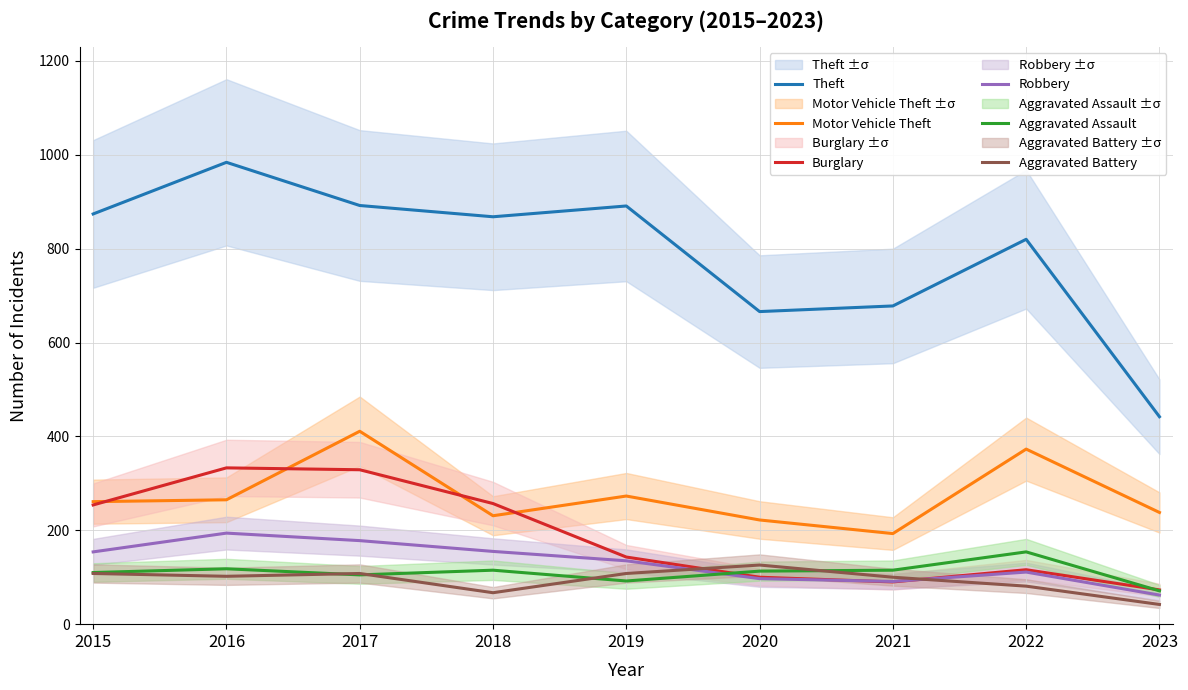

Where is the first local minimum for Motor Vehicle Theft?

2018